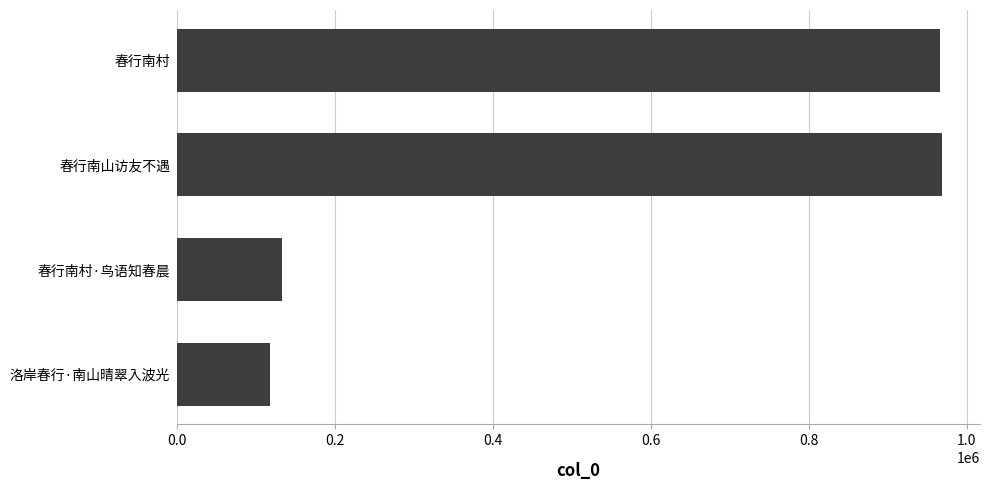

What is the maximum value shown in the chart?

968228